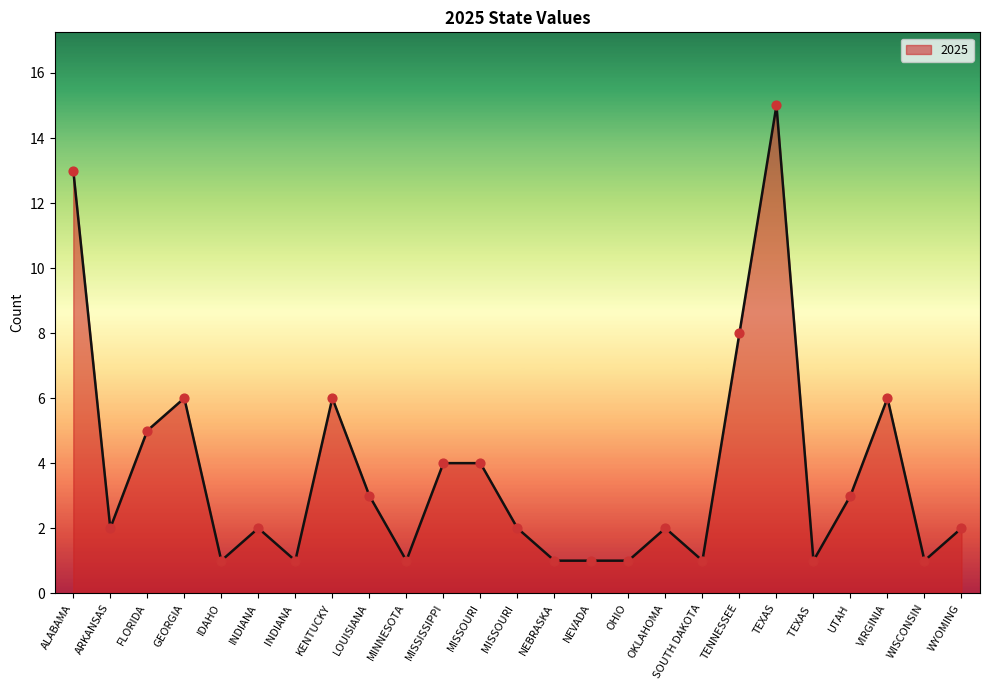

Between NEVADA and WYOMING, which is larger?

WYOMING